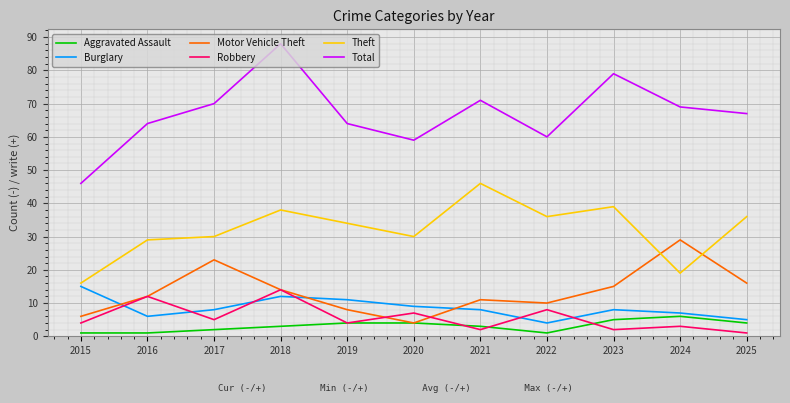

At which category does the chart reach its peak across all series?

2018